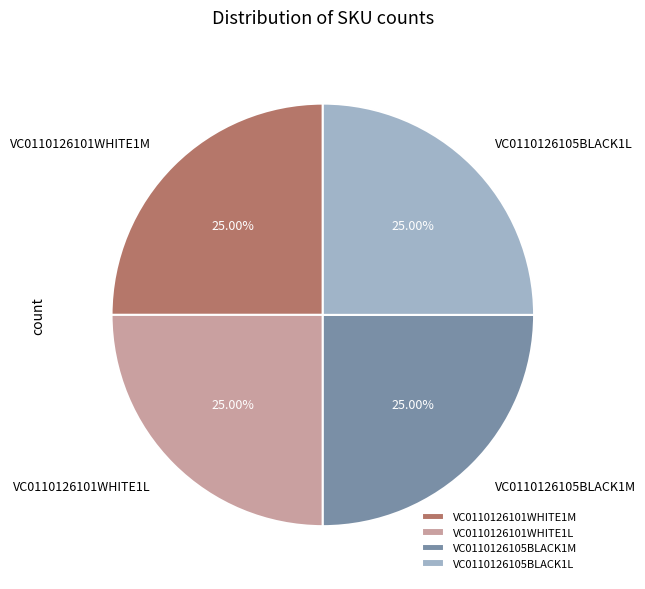

What percentage is NOT represented by VC0110126105BLACK1L?

75.0%